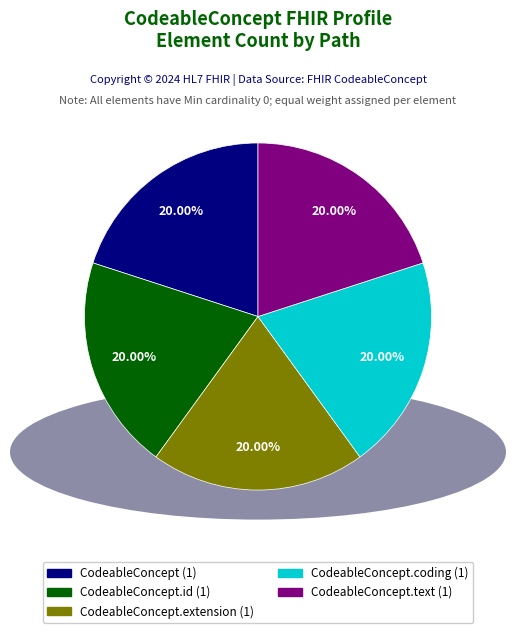

Does any single category account for the majority?

No